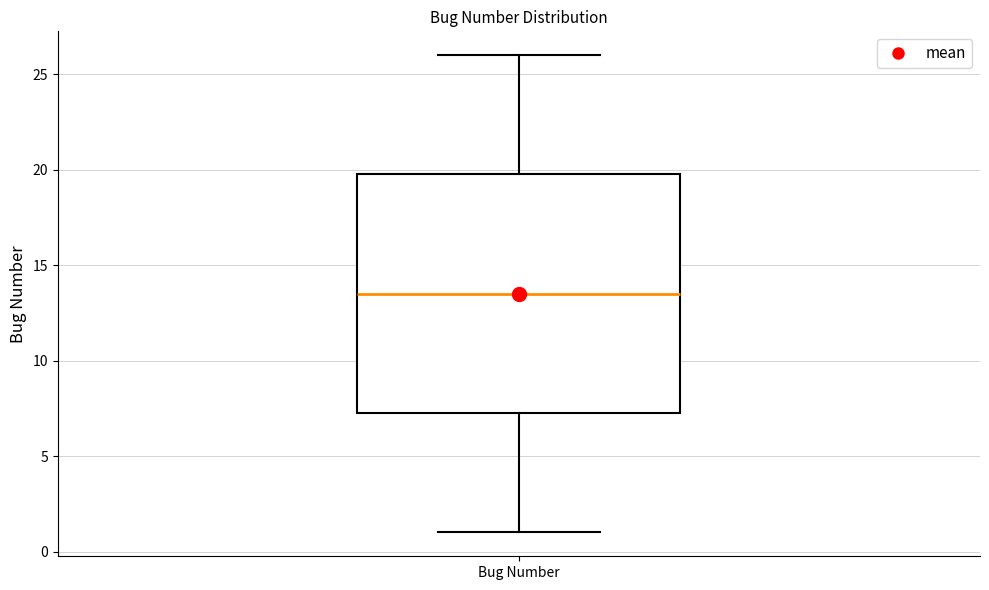

Transcribe this box plot: give where the median line is, the range the box spans, and where the two whiskers end, as read against the y-axis. The values are not printed on the chart, so give them approximately, as read against the axis.

median 13.5, box 7.5 to 20.0, whiskers 1.0 to 26.0